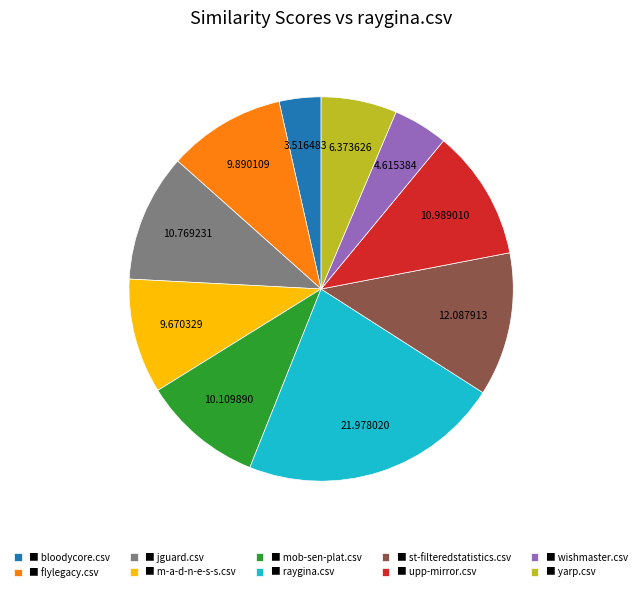

What is the smallest slice in the pie chart?

■ bloodycore.csv